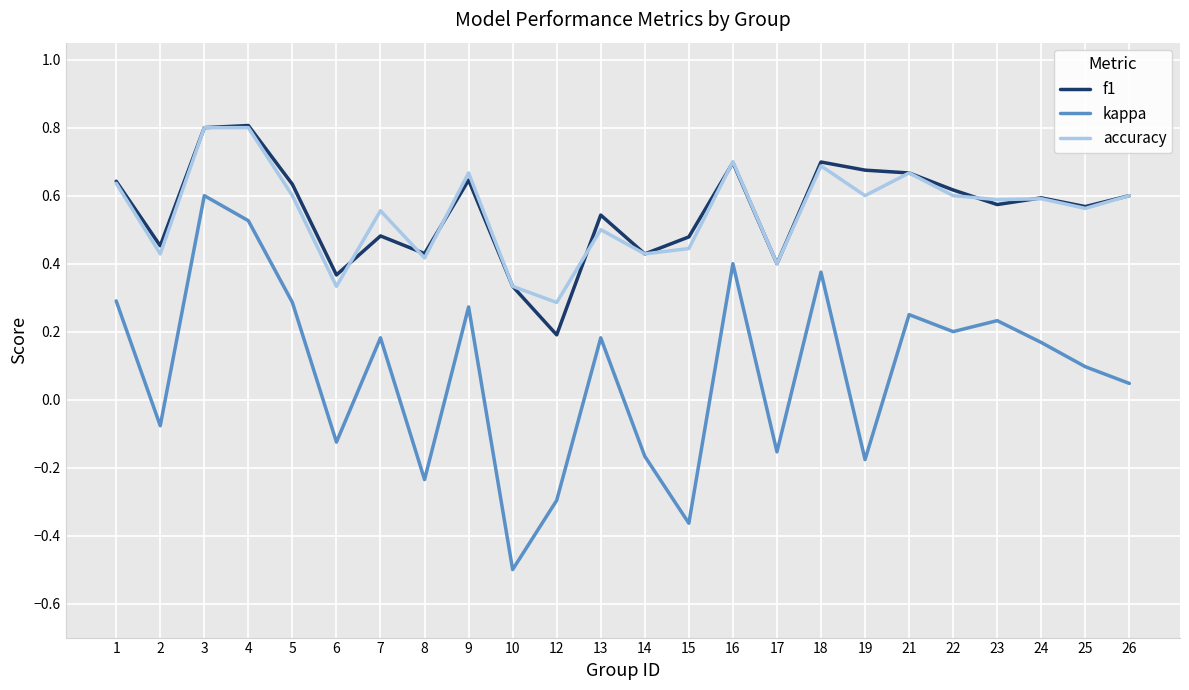

Is the value of accuracy at 7 greater than the value of f1 at 24?

No